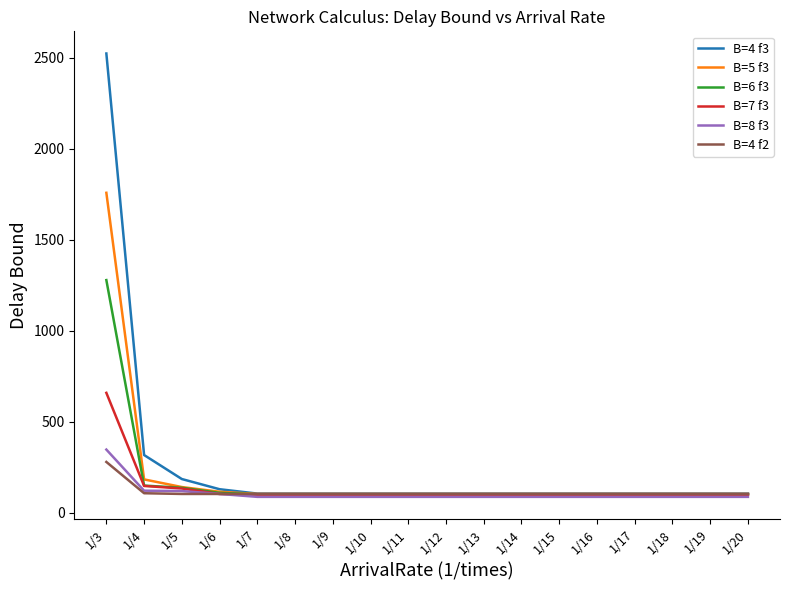

Which series has the largest range (max minus min)?

B=4 f3